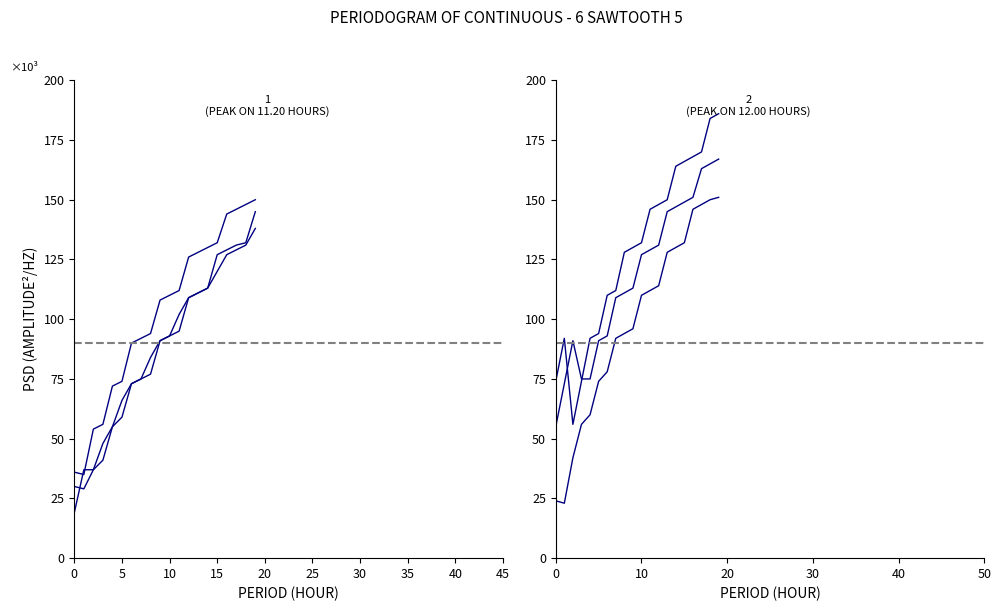

Reading left to right, what are all the values shown in this chart?

col_1: 0=36	1=35	2=54	3=56	4=72	5=74	6=90	7=92	8=94	9=108	10=110	11=112	12=126	13=128	14=130	15=132	16=144	17=146	18=148	19=150
col_13: 0=19	1=37	2=37	3=41	4=55	5=59	6=73	7=75	8=77	9=91	10=93	11=95	12=109	13=111	14=113	15=127	16=129	17=131	18=132	19=145
col_6: 0=30	1=29	2=37	3=48	4=55	5=66	6=73	7=75	8=84	9=91	10=93	11=102	12=109	13=111	14=113	15=120	16=127	17=129	18=131	19=138
col_18: 0=55	1=73	2=91	3=75	4=75	5=91	6=93	7=109	8=111	9=113	10=127	11=129	12=131	13=145	14=147	15=149	16=151	17=163	18=165	19=167
col_12: 0=24	1=23	2=42	3=56	4=60	5=74	6=78	7=92	8=94	9=96	10=110	11=112	12=114	13=128	14=130	15=132	16=146	17=148	18=150	19=151
col_17: 0=74	1=92	2=56	3=74	4=92	5=94	6=110	7=112	8=128	9=130	10=132	11=146	12=148	13=150	14=164	15=166	16=168	17=170	18=184	19=186